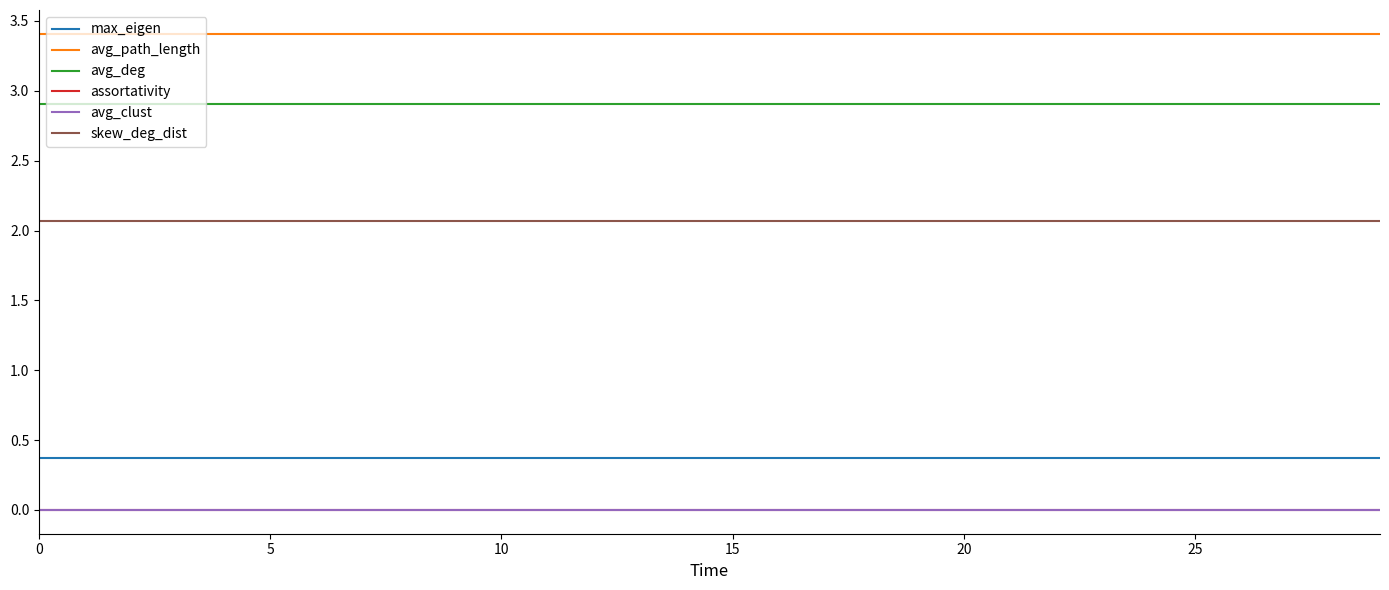

Does the chart have visible grid lines?

No